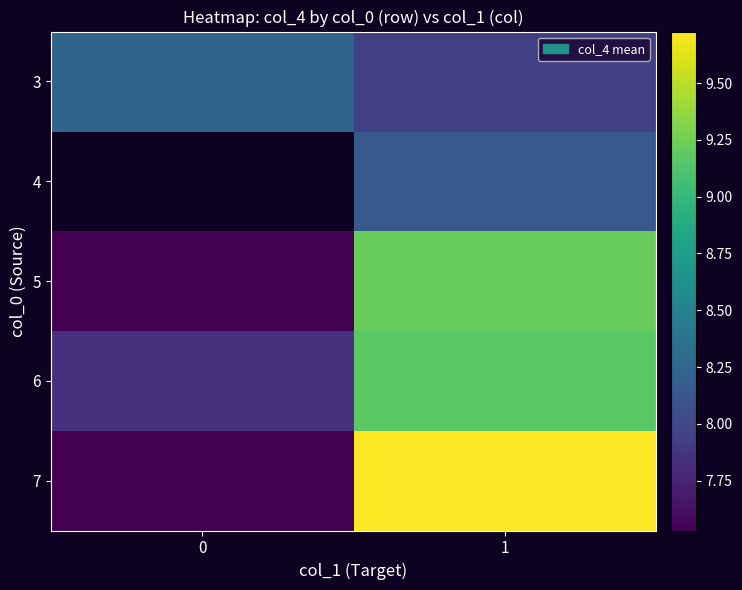

What is the minimum value shown in the chart?

7.5